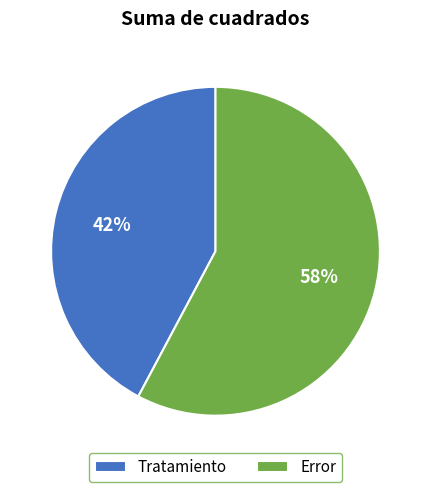

To the nearest percent, what percentage of the pie is Error?

58%